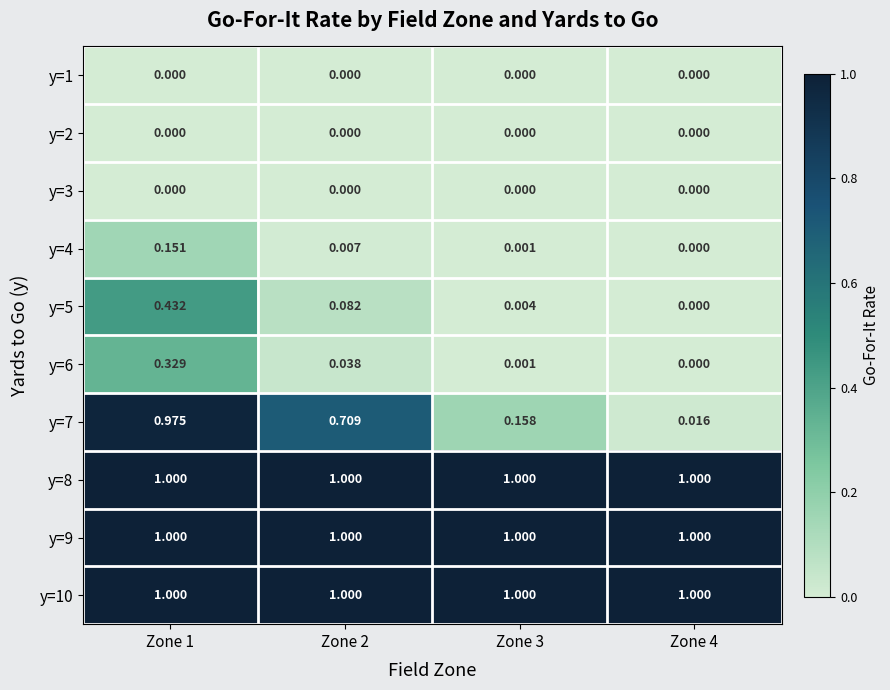

What is the greatest value displayed?

1.0